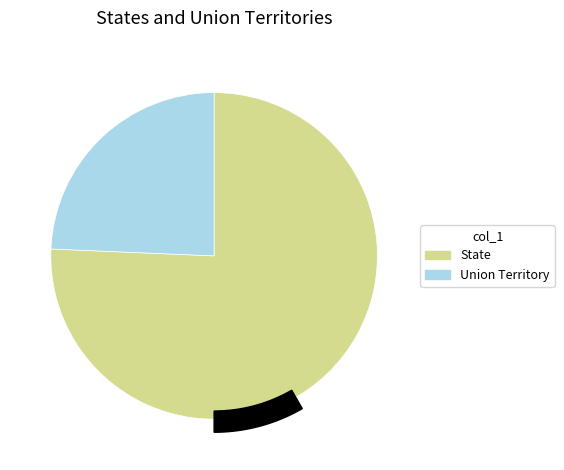

Does Union Territory account for over 50% of the chart?

No